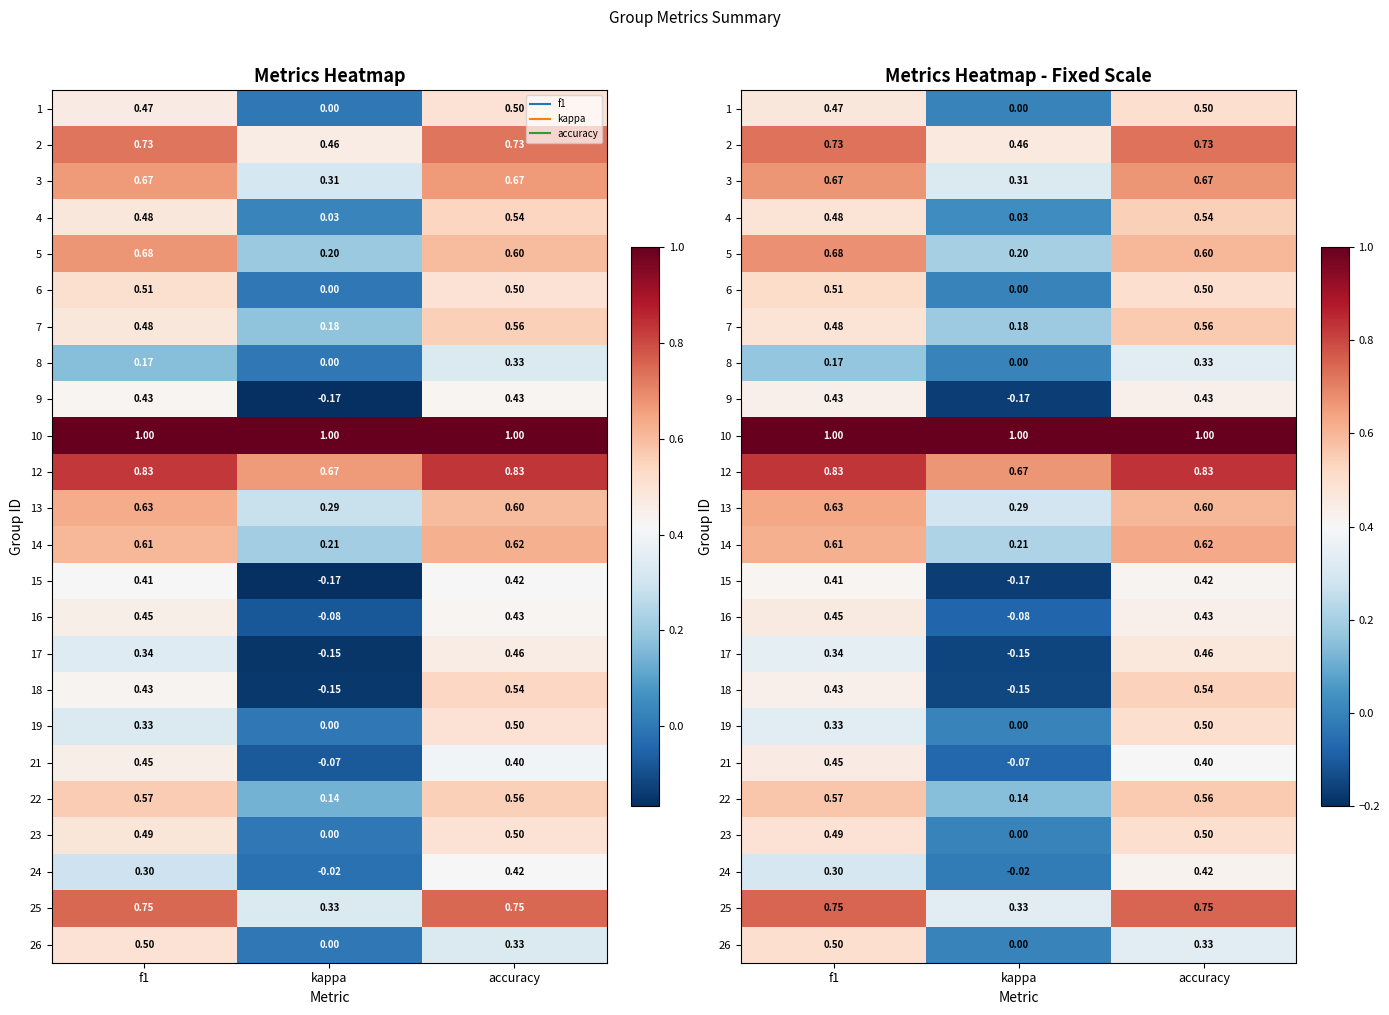

Where is 5 nearest to the value 0?

kappa